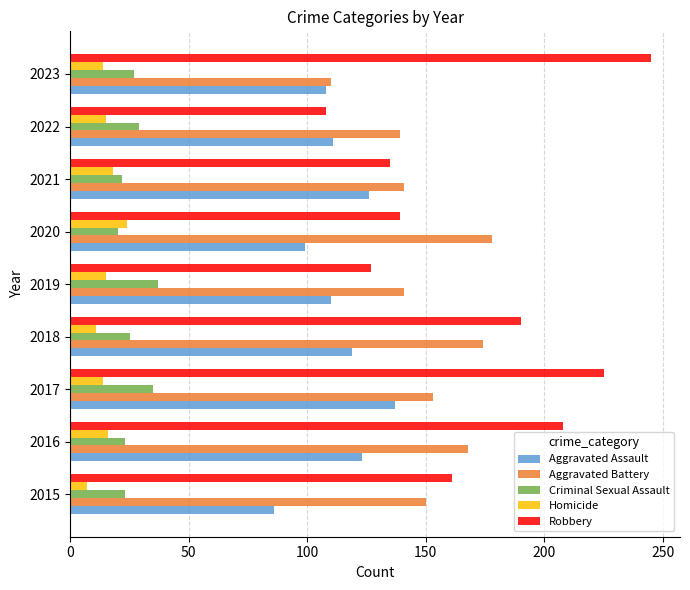

What is the difference between the highest and lowest values at 2016?

192